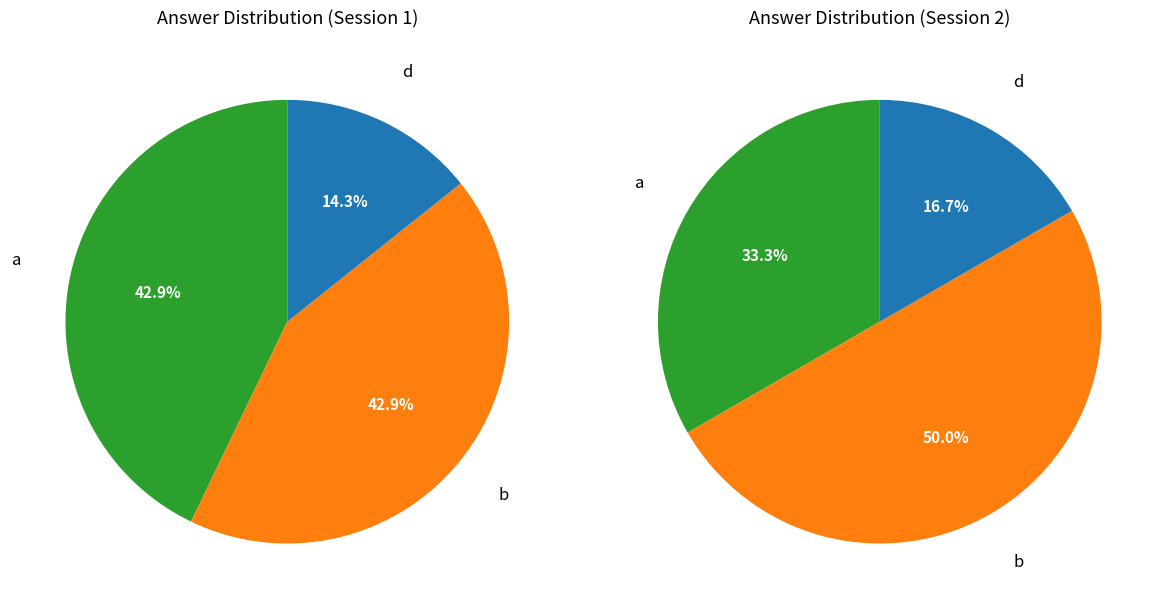

Is the sum of d and b greater than half?

Yes